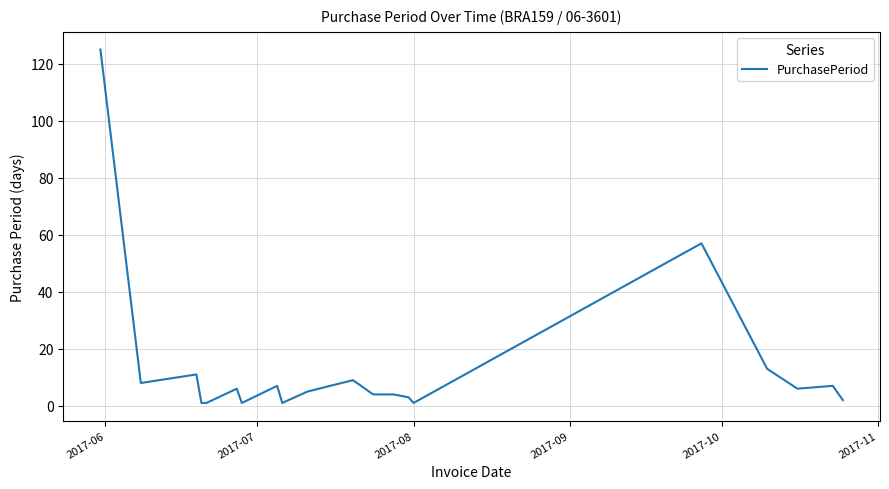

What is the maximum value shown in the chart?

125